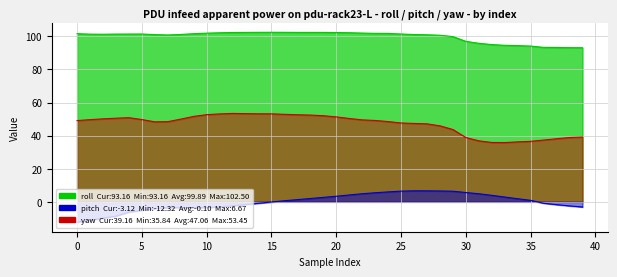

How many lines are shown in the chart?

3